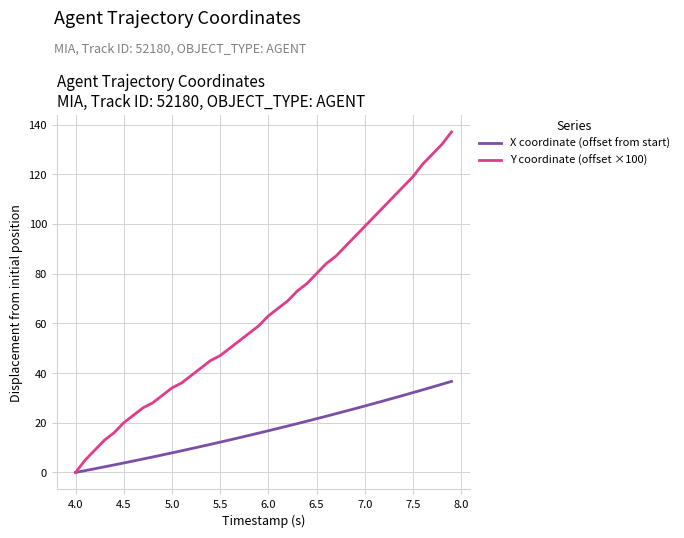

Rank the series by their maximum value, from lowest to highest.

X coordinate (offset from start), Y coordinate (offset ×100)